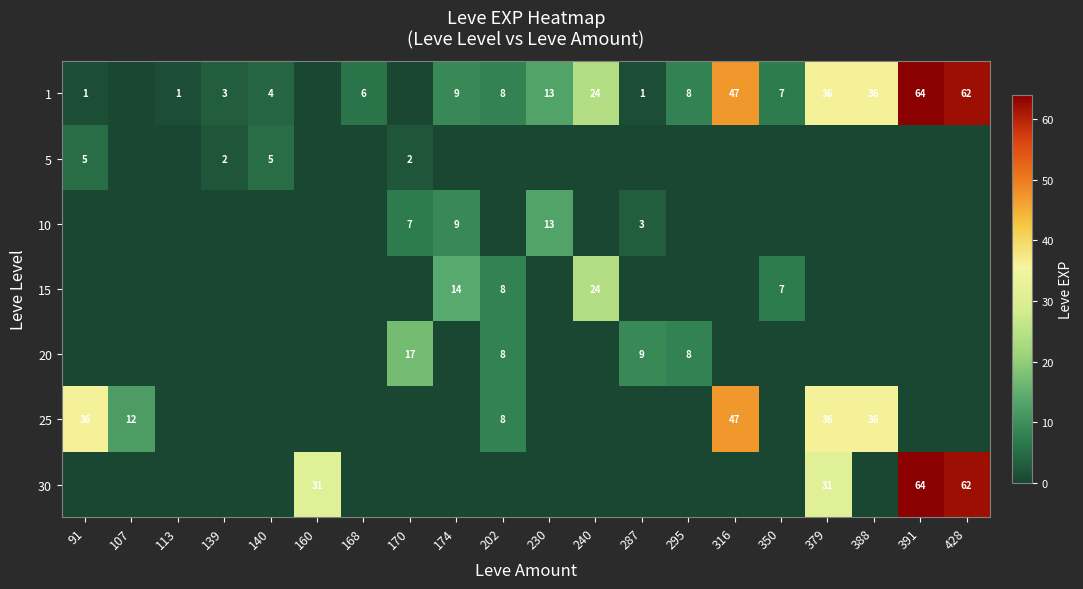

True or false: 1 has a value of 0 at 91.

False